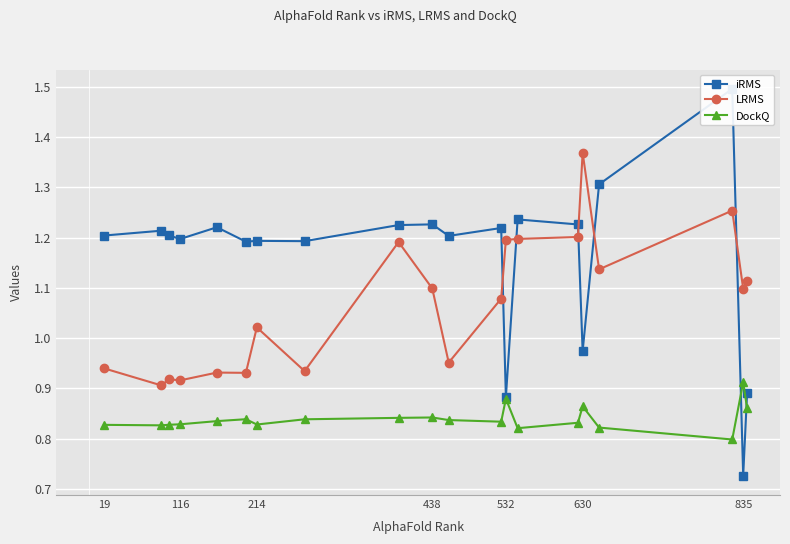

True or false: LRMS has a value of 1.2 at 532.

True